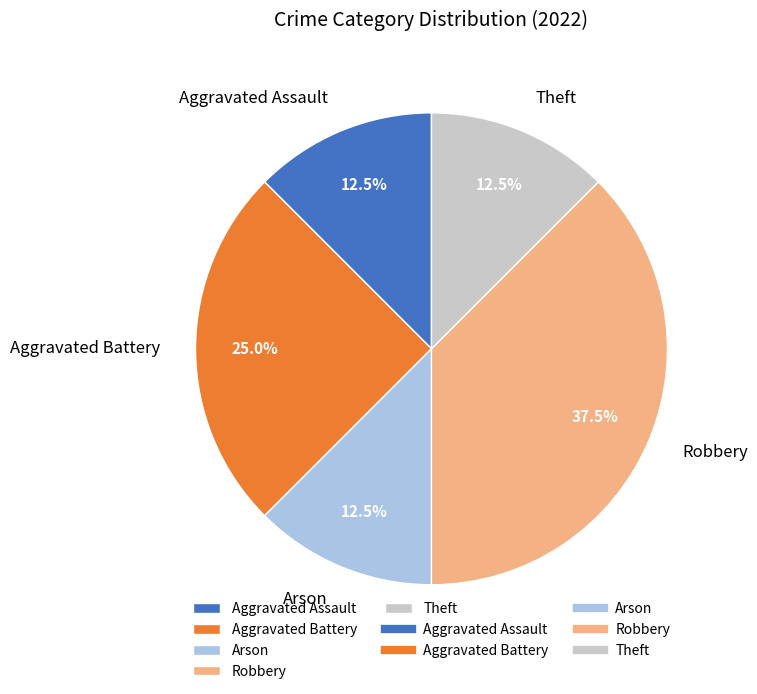

Between Theft and Robbery, which is larger?

Robbery